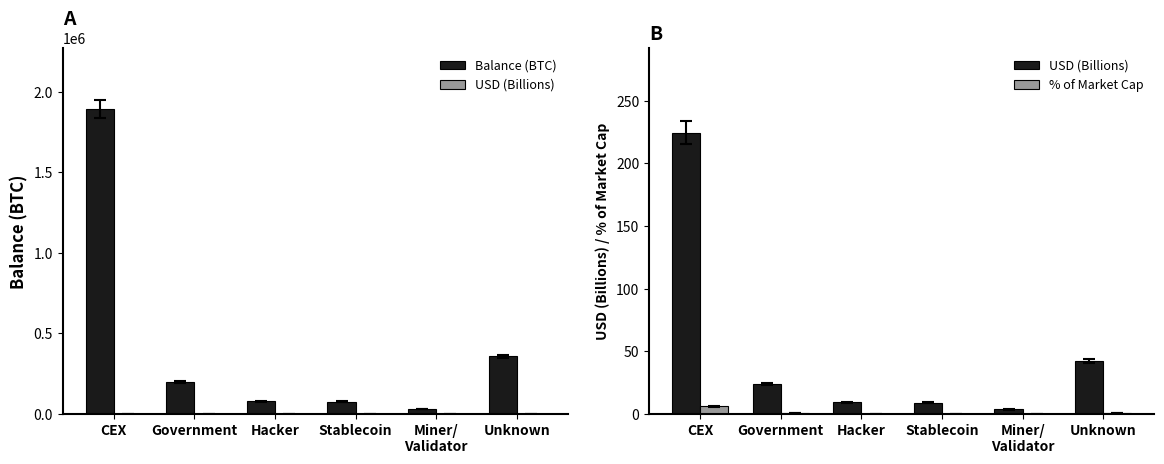

What is the label of the 5th bar from the right?

Government